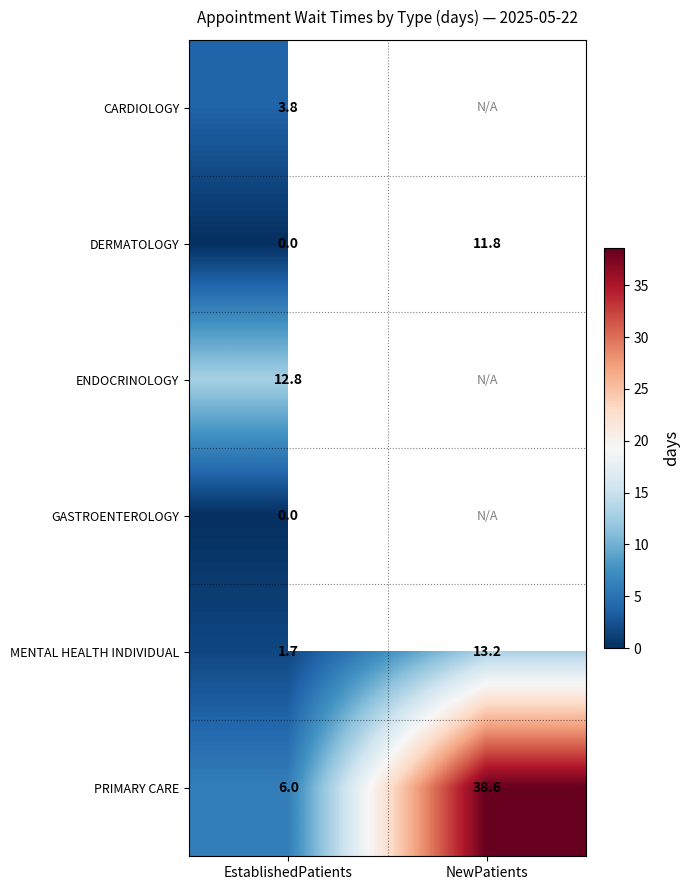

Is it true that PRIMARY CARE equals 10.4 at EstablishedPatients?

False